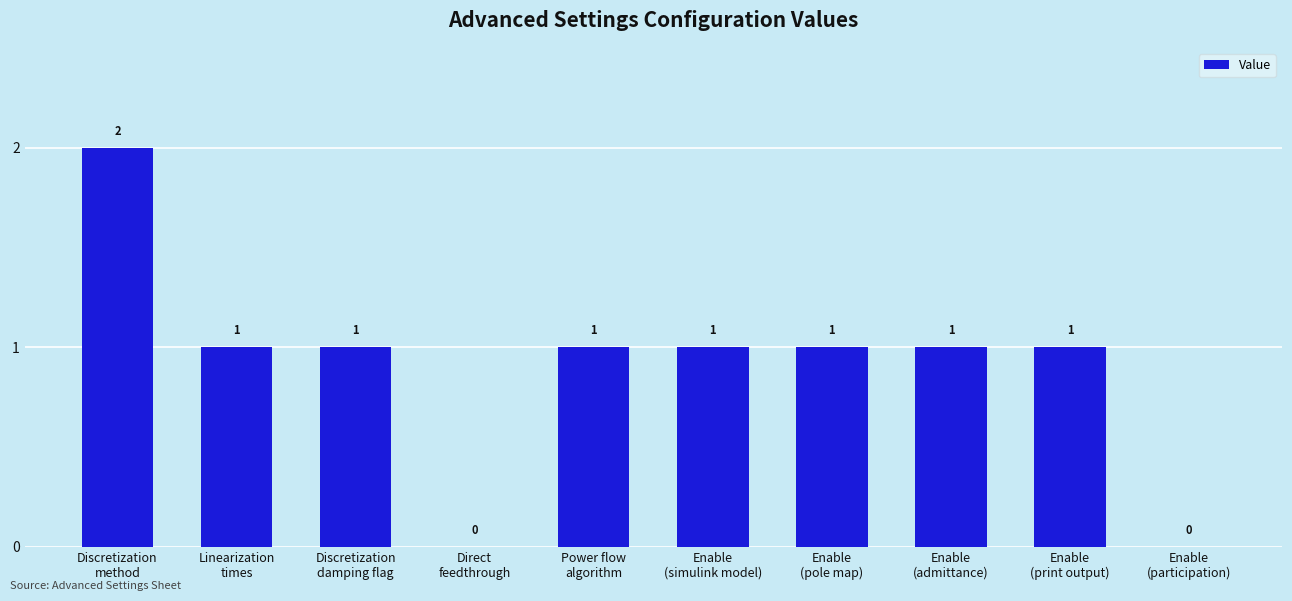

Reading left to right, list all the values displayed in this chart.

2	1	1	0	1	1	1	1	1	0